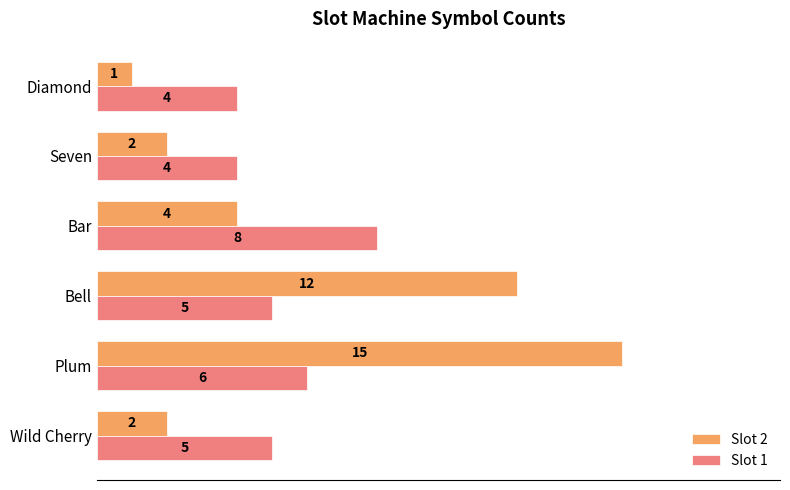

What are all the series names shown in the legend?

Slot 2, Slot 1